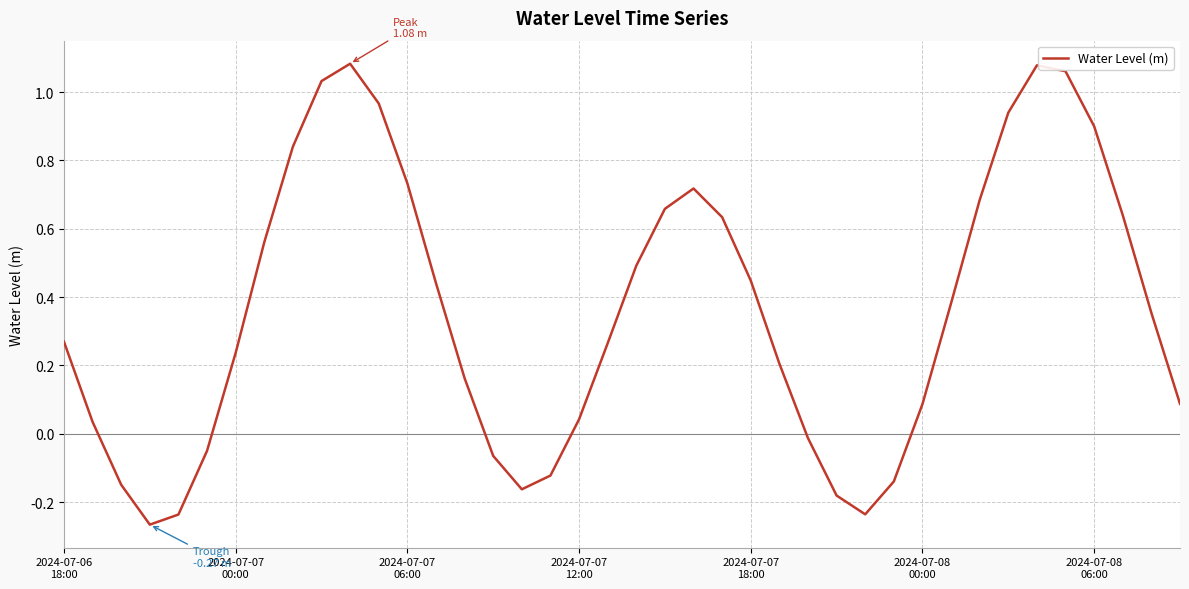

Where is the data nearest to the value 0?

26